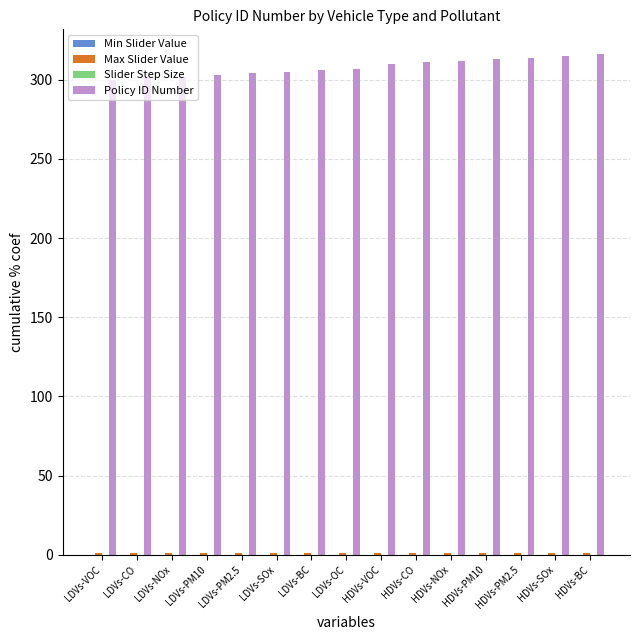

What is the spread (max minus min) of values at LDVs-NOx?

302.0